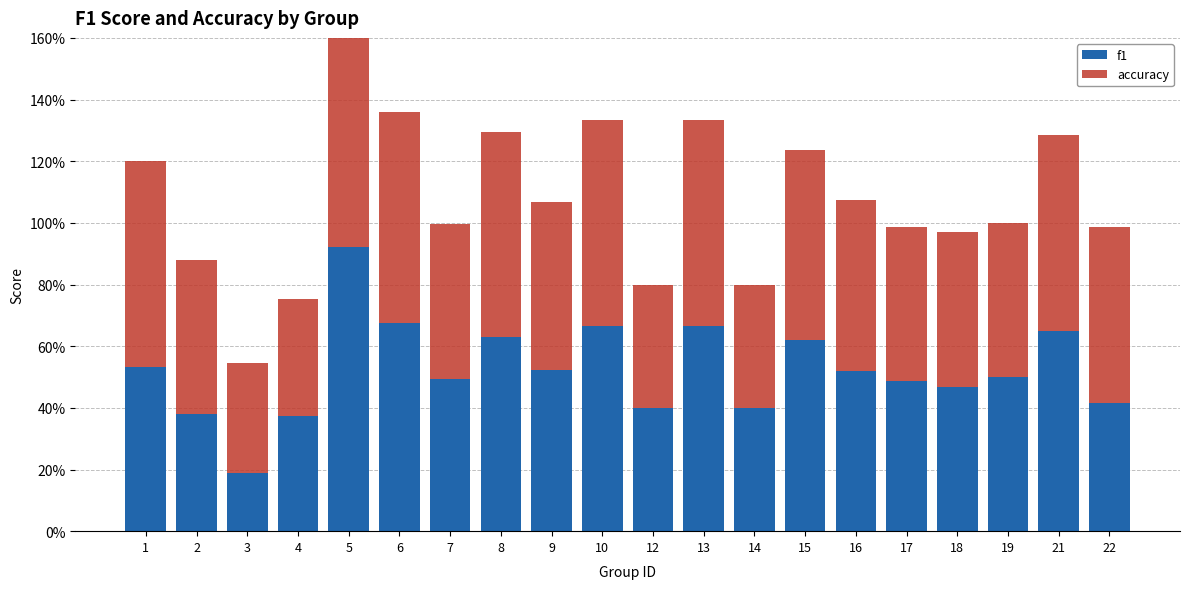

The value of accuracy at 21 is 0.6. True or false?

True